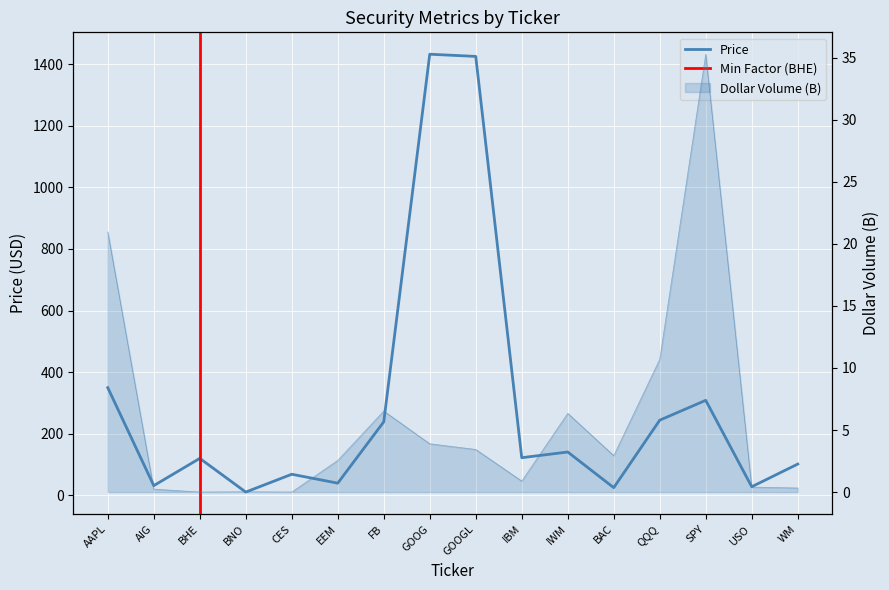

Where does the DollarVolume_B series first go above 2?

AAPL